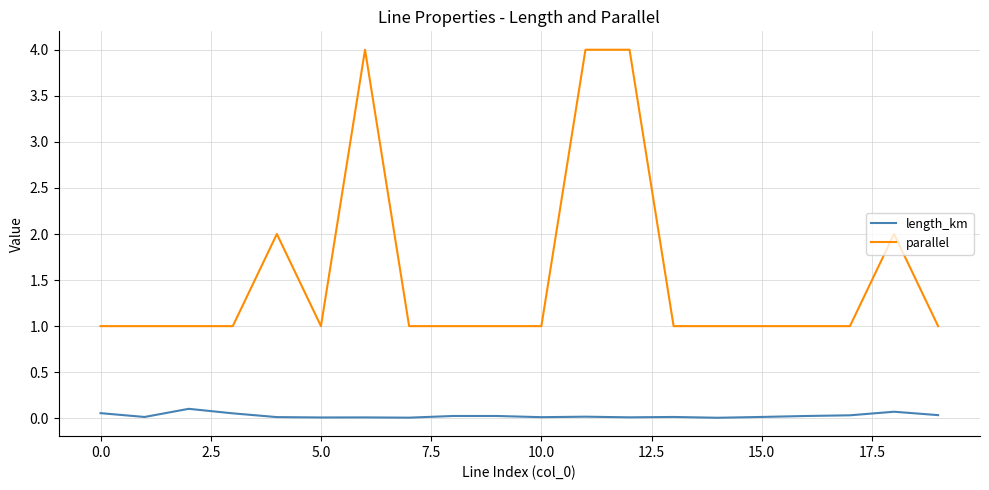

Which series has the largest total across all categories?

parallel